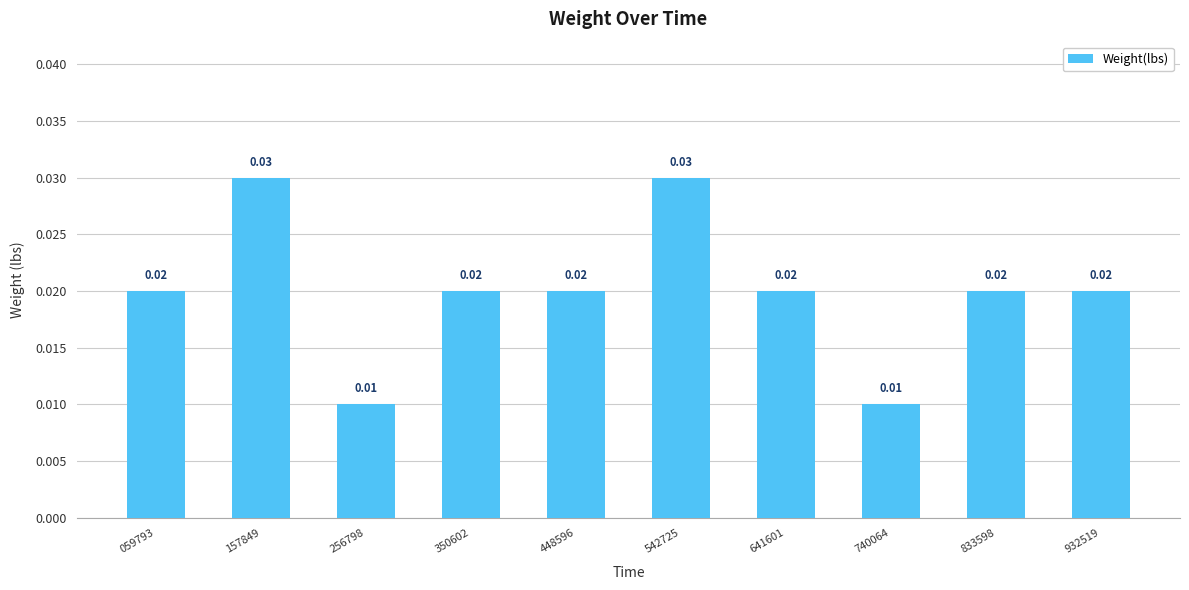

Between 542725 and 833598, which is larger?

542725